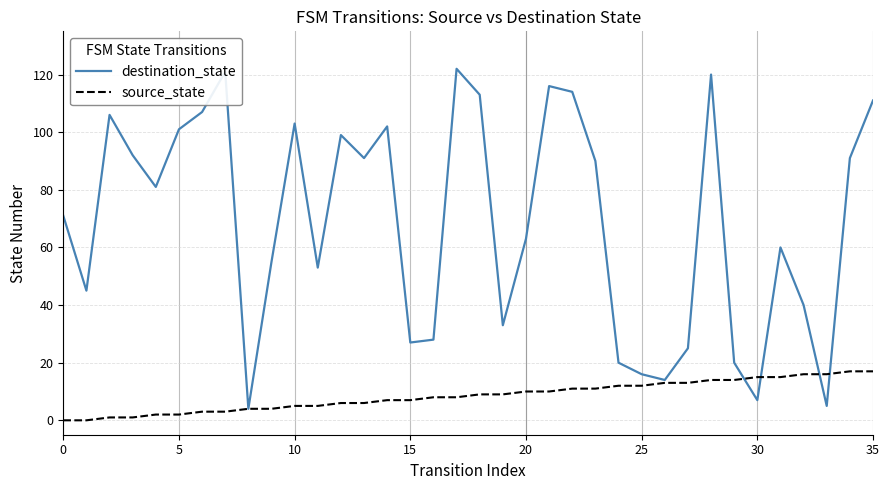

True or false: source_state and destination_state cross at least once.

True